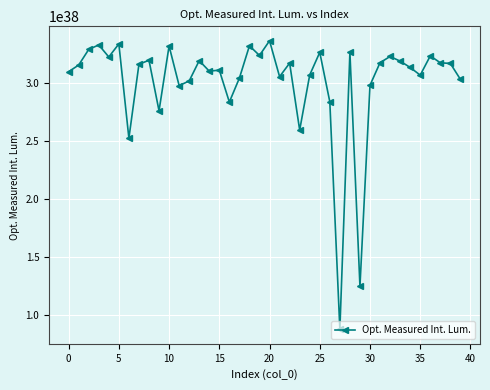

True or false: there are more than 1 points higher than both neighbors.

True